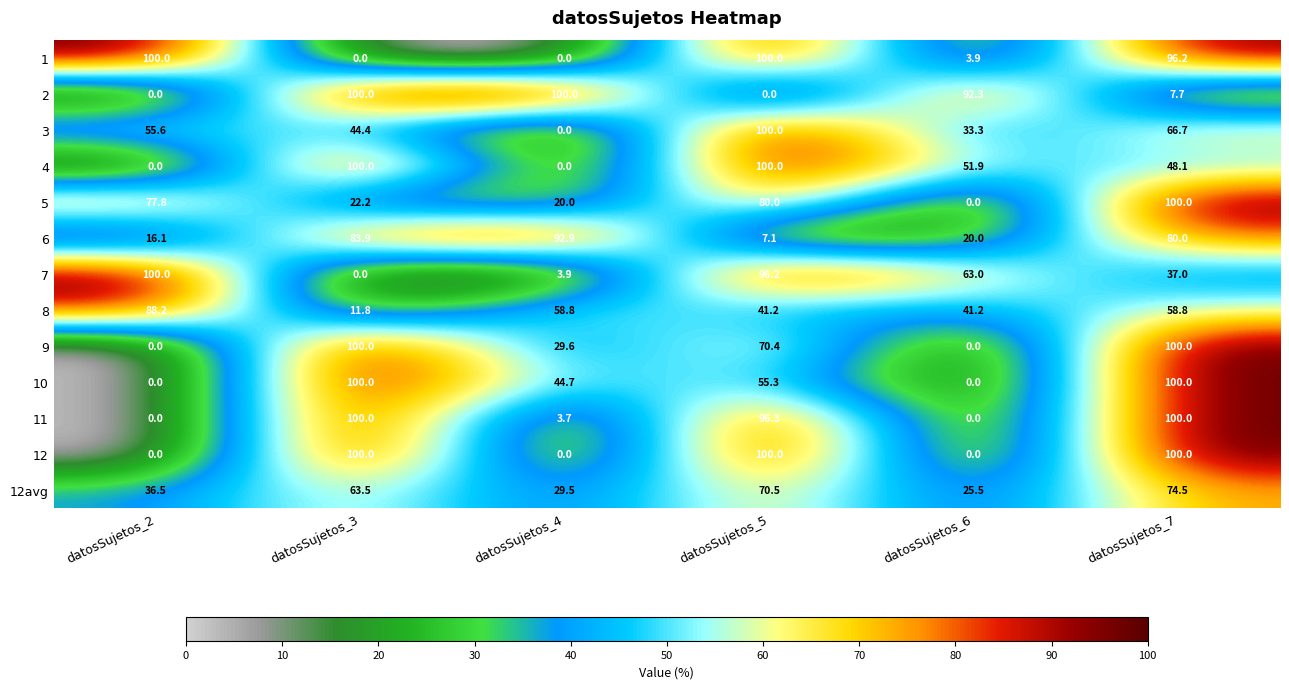

What is the highest value of the 4 series?

100.0